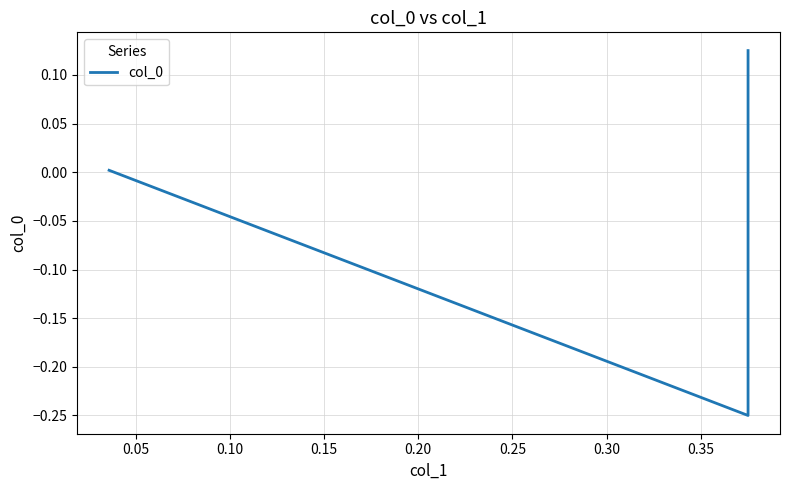

How many values are below 0?

1